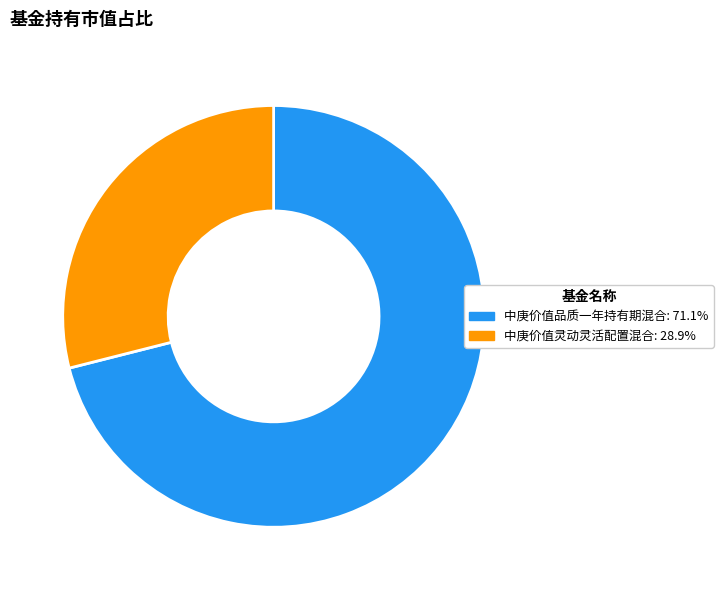

The 中庚价值品质一年持有期混合 slice represents 71% of the pie. True or false?

True